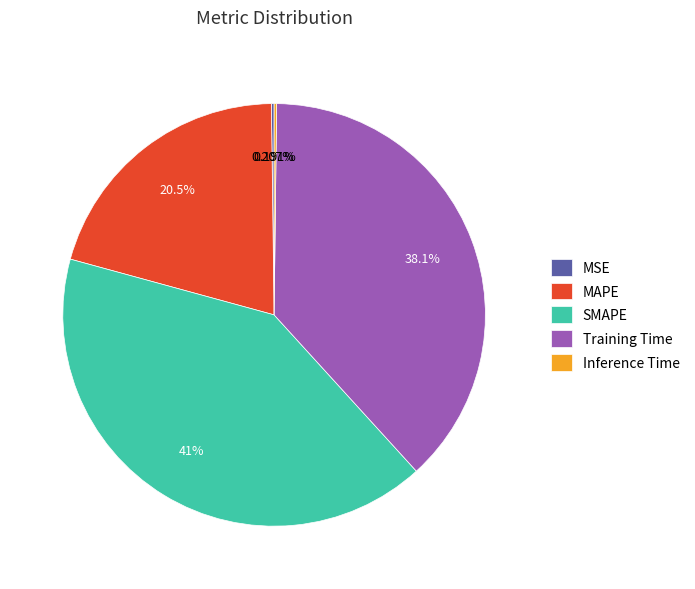

Is there a majority slice in this chart?

No